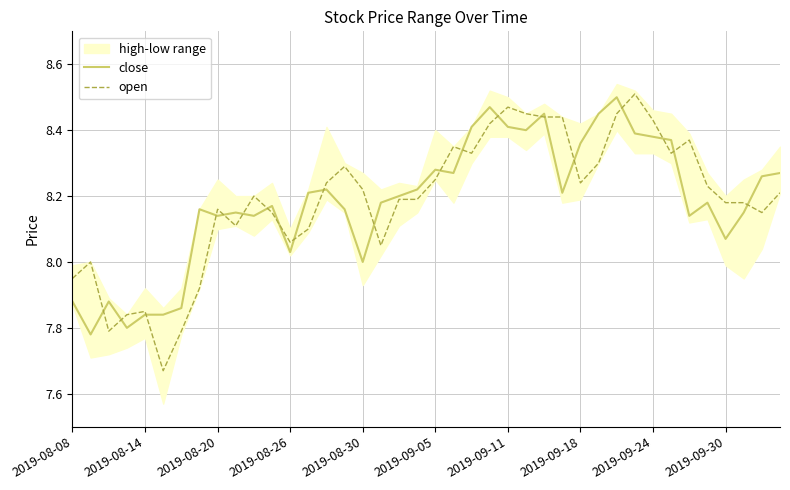

Is this an area chart (filled region under the line)?

No